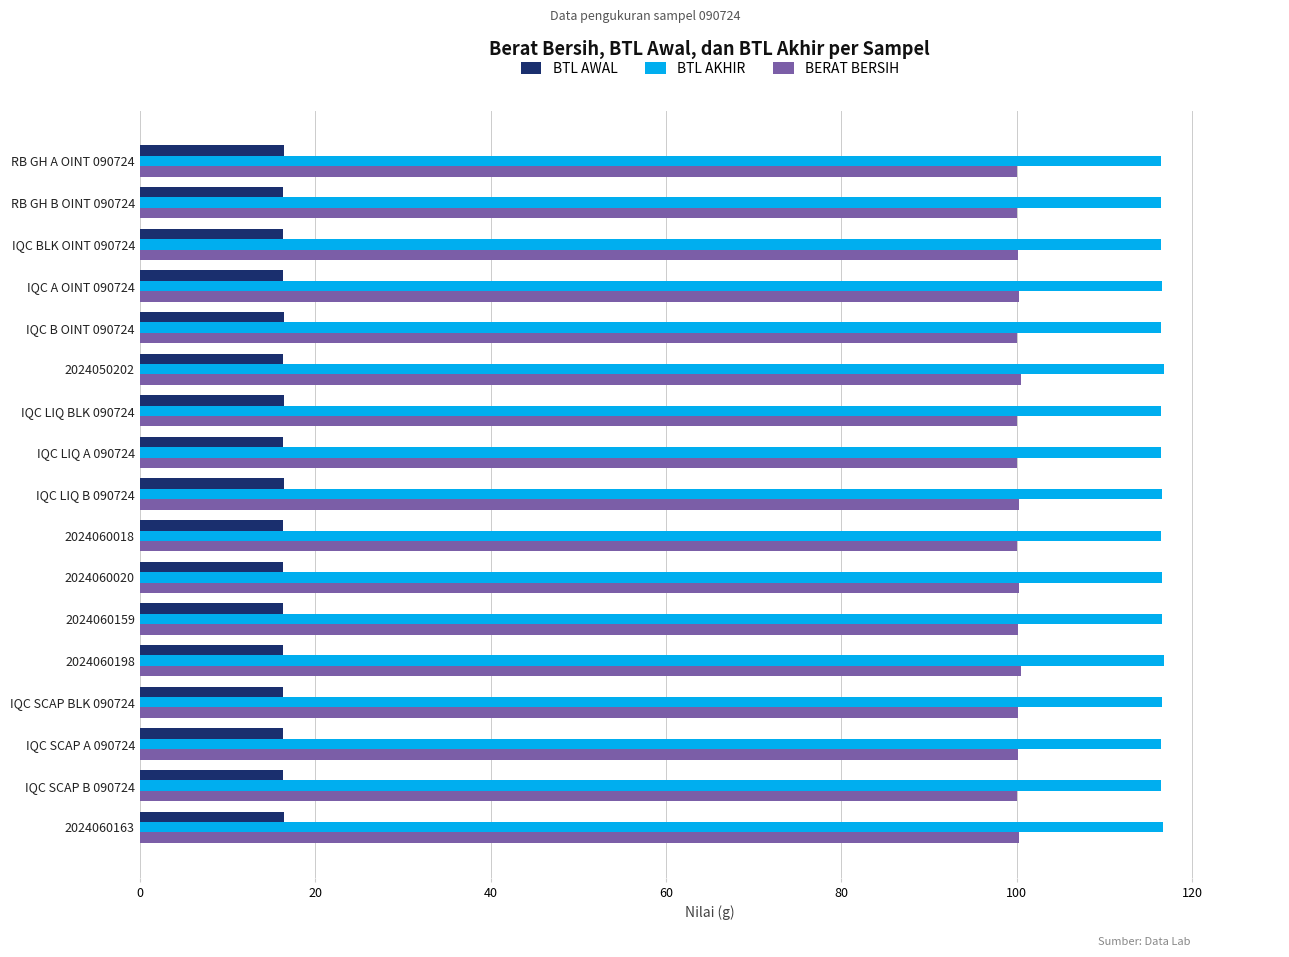

Rank the series by their average value, from highest to lowest.

BTL AKHIR, BERAT BERSIH, BTL AWAL